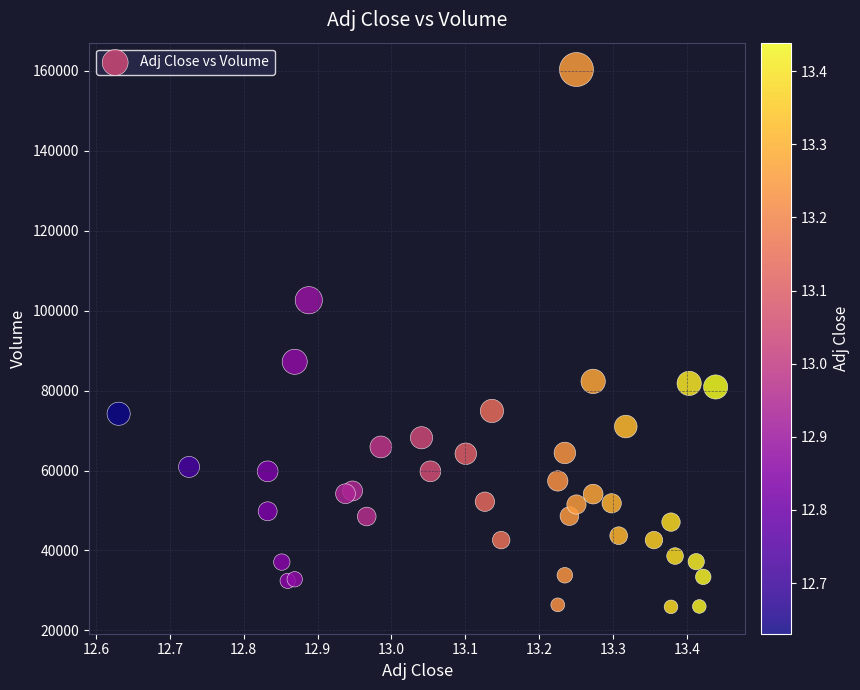

What Y value in the scatter plot is closest to 93100?

87200